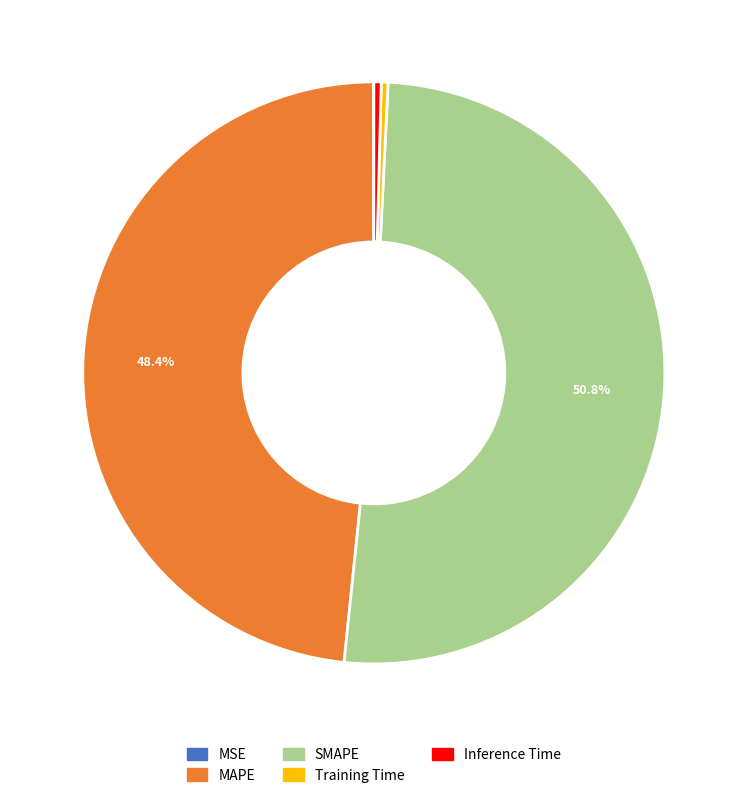

Does any single category account for the majority?

Yes